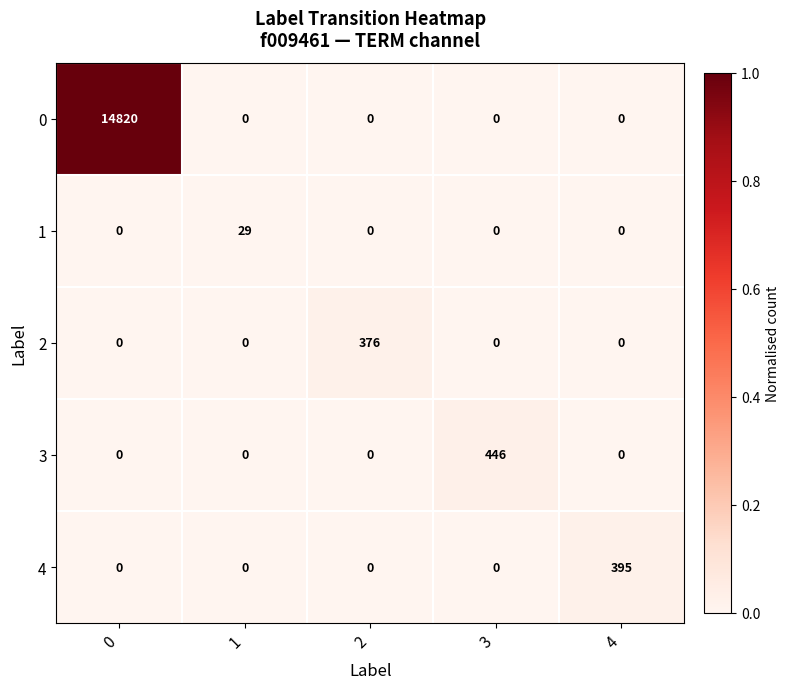

What is the maximum value shown in the chart?

14820